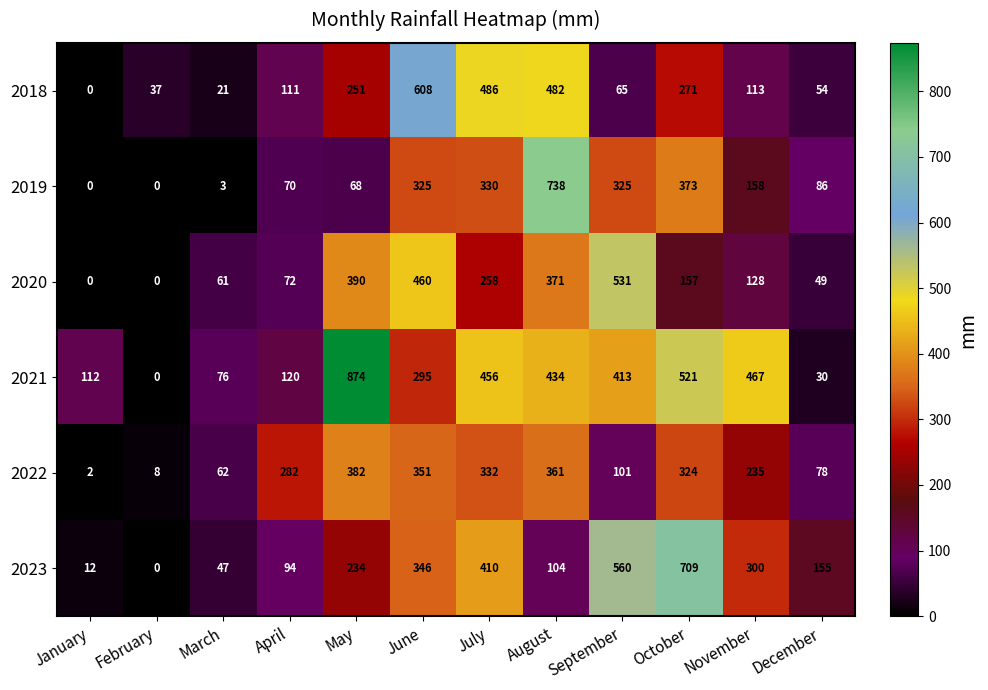

What is the average value of the 2018 series?

208